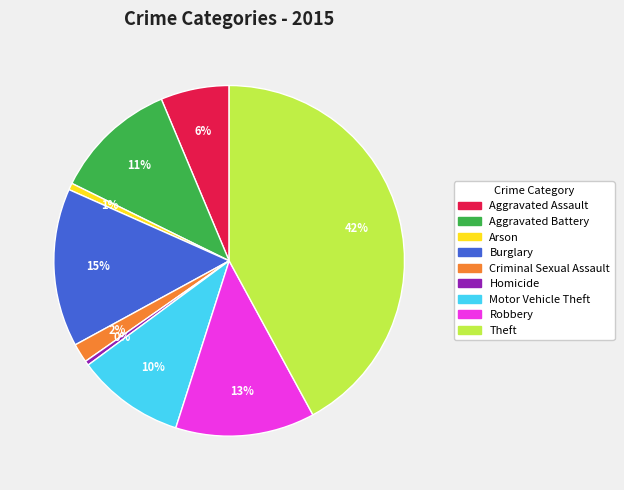

Is the sum of Robbery and Burglary greater than half?

No